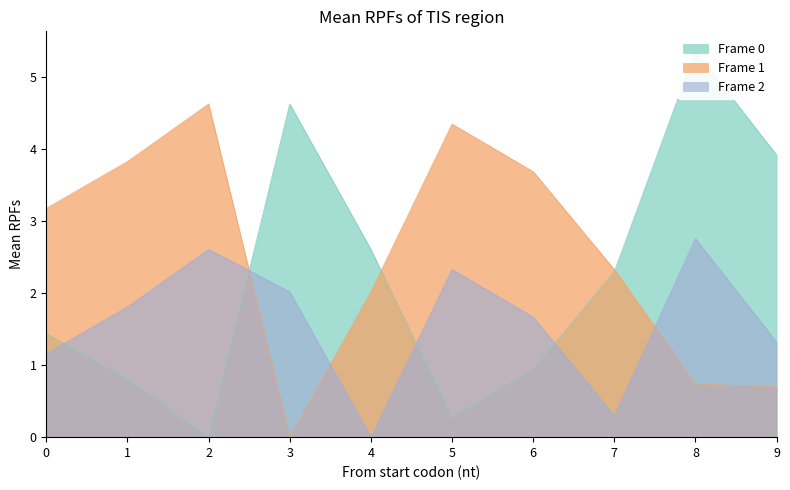

Reading right to left, extract all data points from this chart.

Frame 0: 3.9	5.4	2.3	0.9	0.3	2.6	4.6	0.0	0.8	1.4
Frame 1: 0.7	0.7	2.3	3.7	4.3	2.0	0.0	4.6	3.8	3.2
Frame 2: 1.3	2.8	0.3	1.7	2.3	0.0	2.0	2.6	1.8	1.2